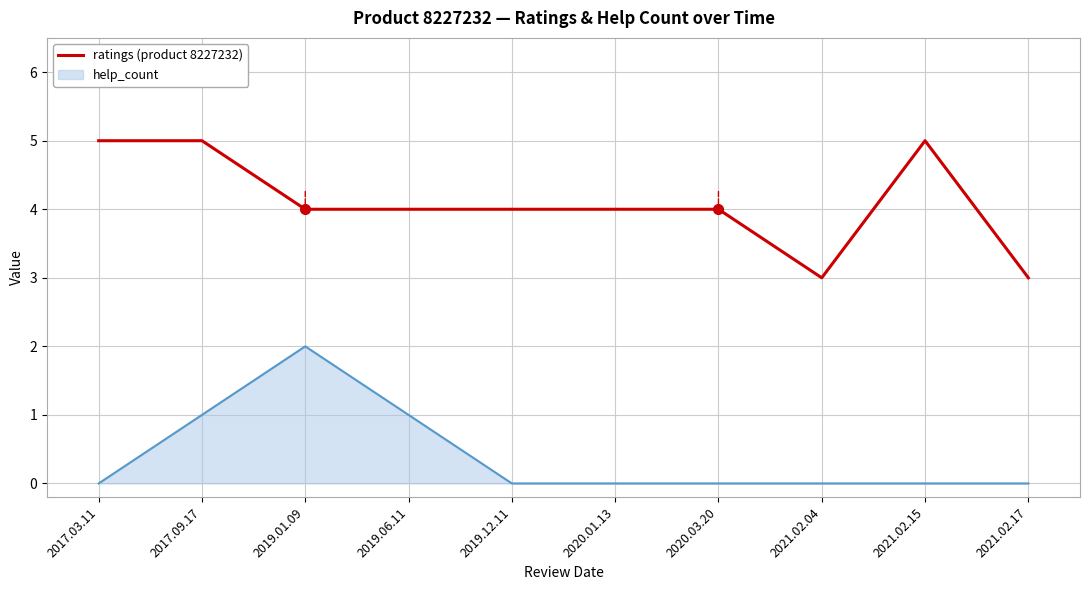

What is the difference between the highest and lowest values at 2021.02.17?

3